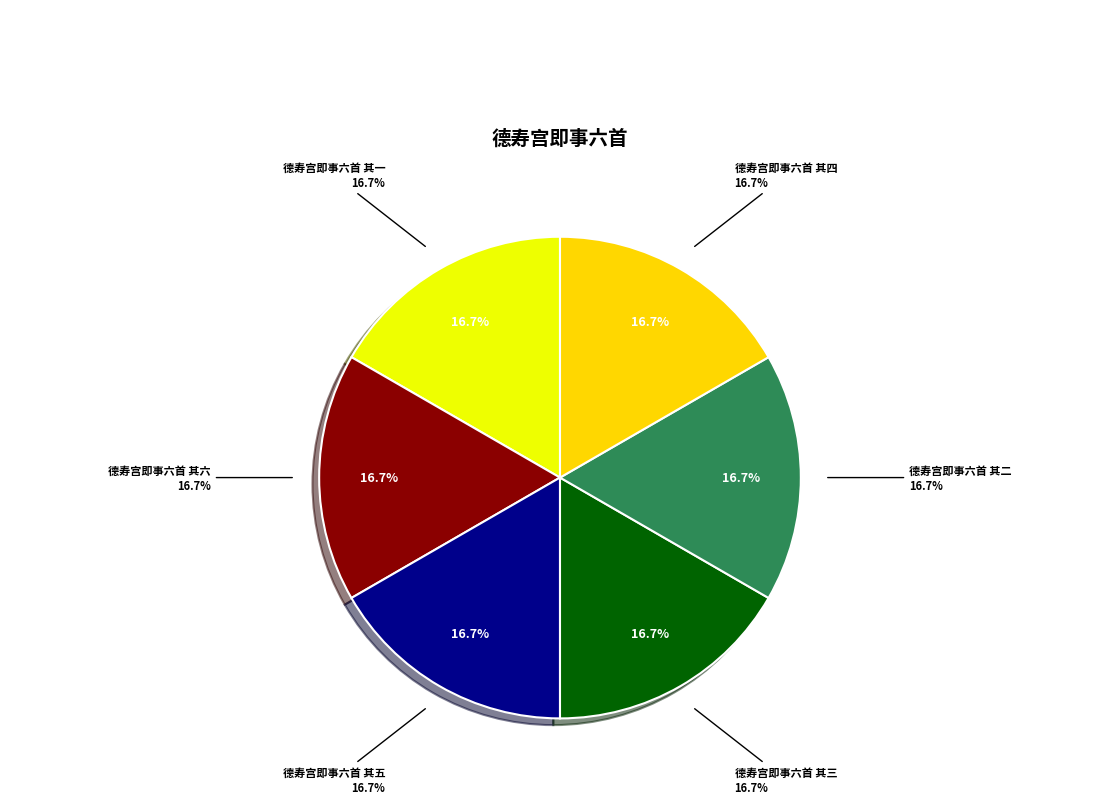

Which category has the biggest portion of the pie?

德寿宫即事六首 其一